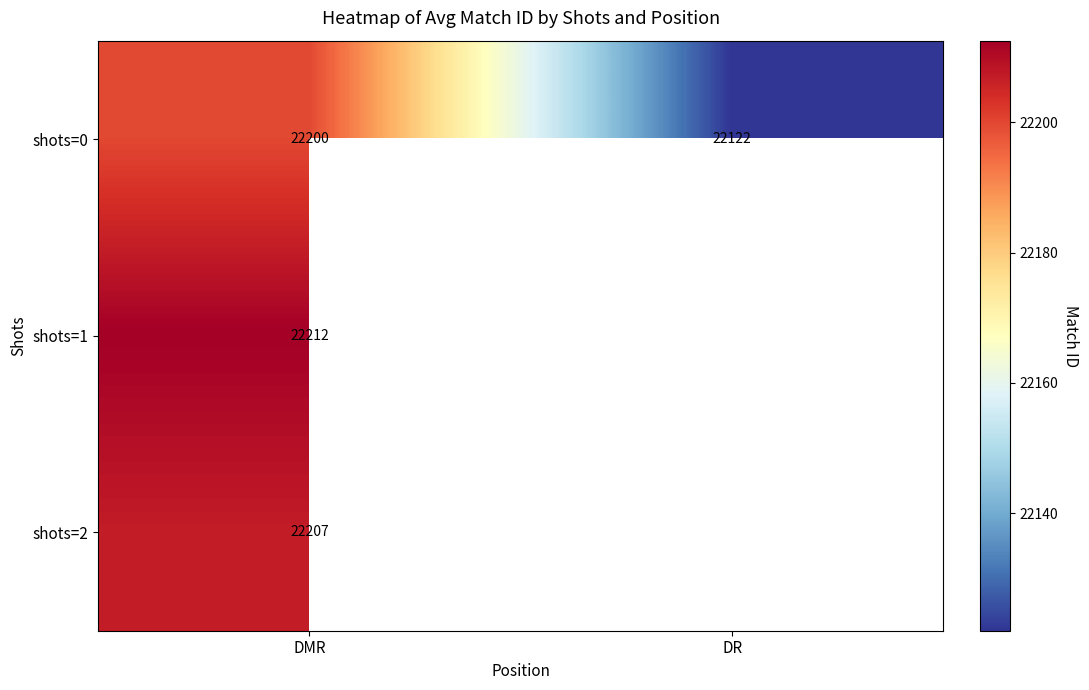

What is the smallest value displayed?

22122.0